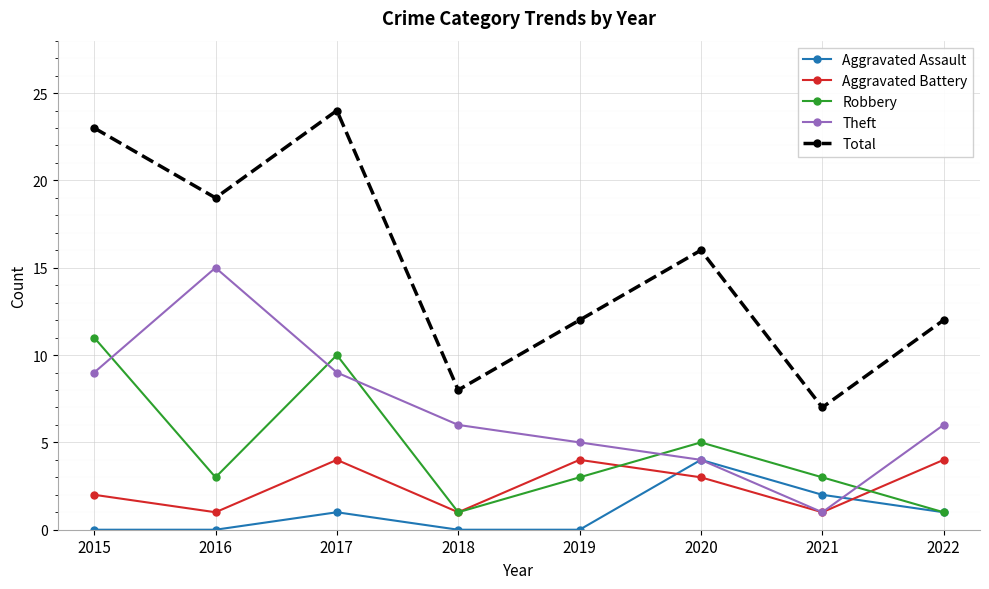

At which label does Aggravated Battery first exceed 3?

2017